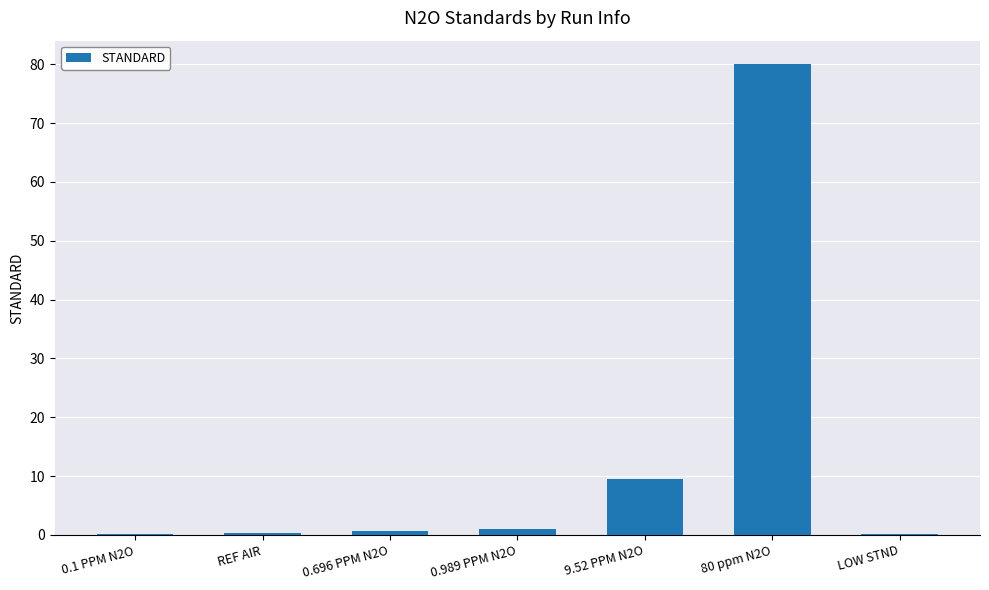

Is it true that the value at 80 ppm N2O is 140.3?

False